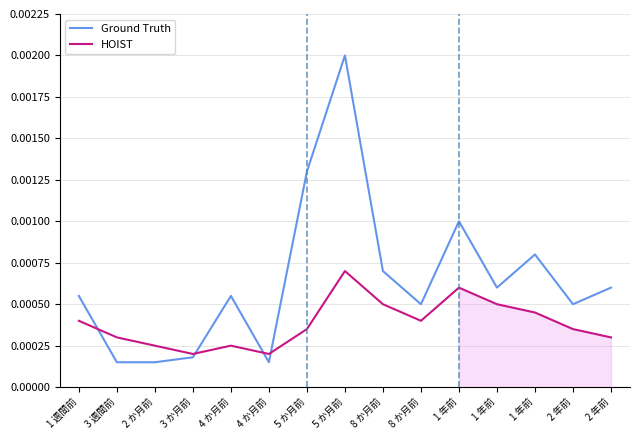

Which series has the largest range (max minus min)?

Ground Truth